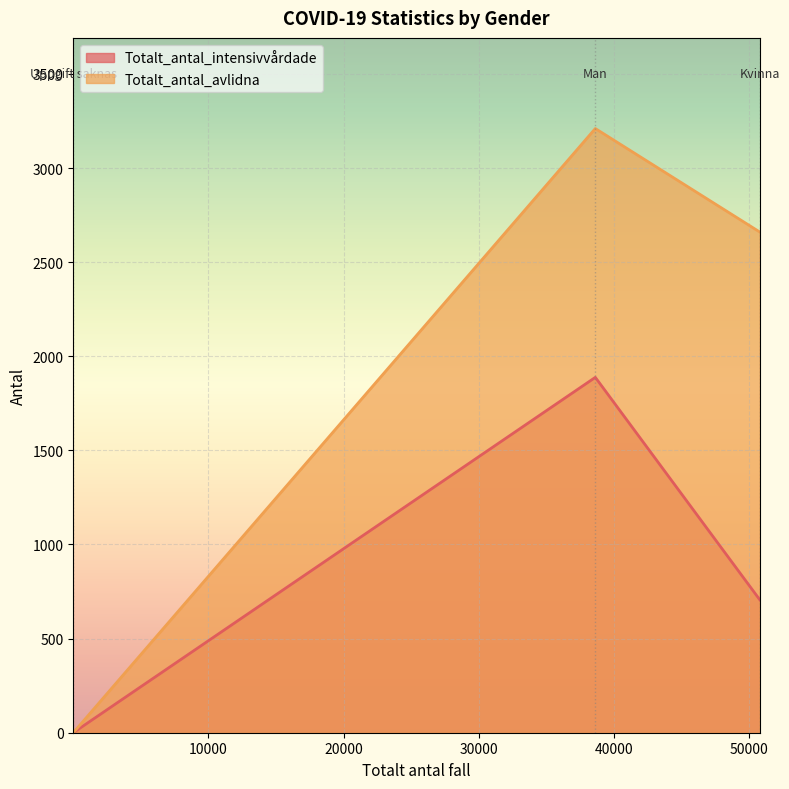

True or false: Totalt_antal_avlidna has a value of 2660 at Kvinna.

True